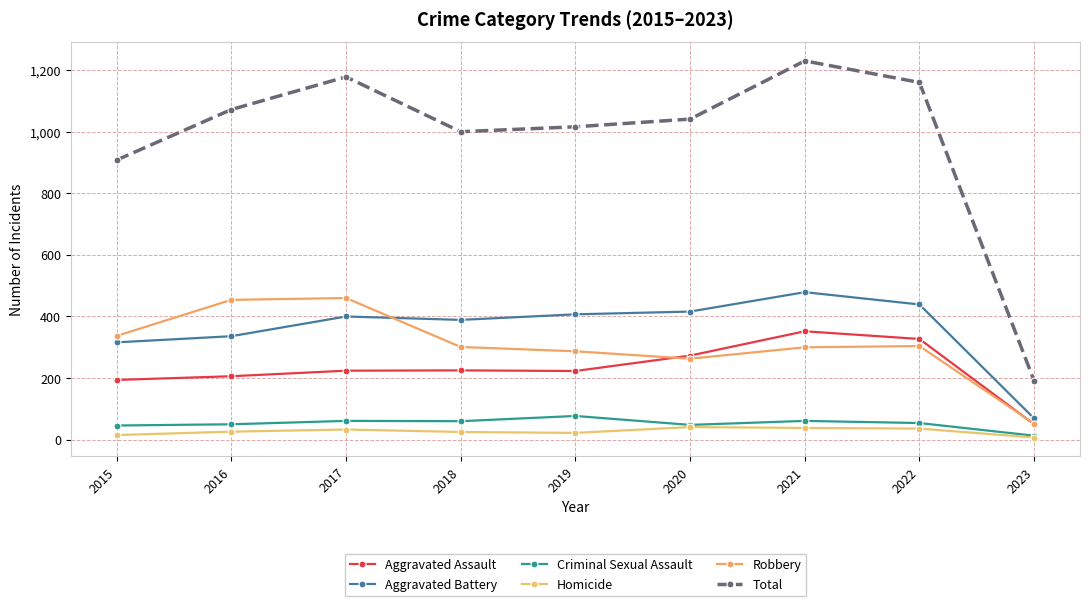

What is the average value of the Total series?

977